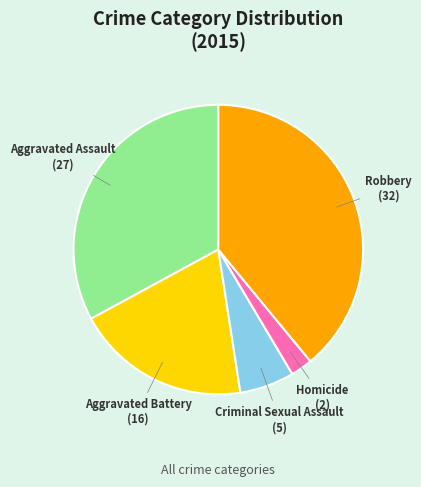

Which category has the smallest portion of the pie?

Homicide